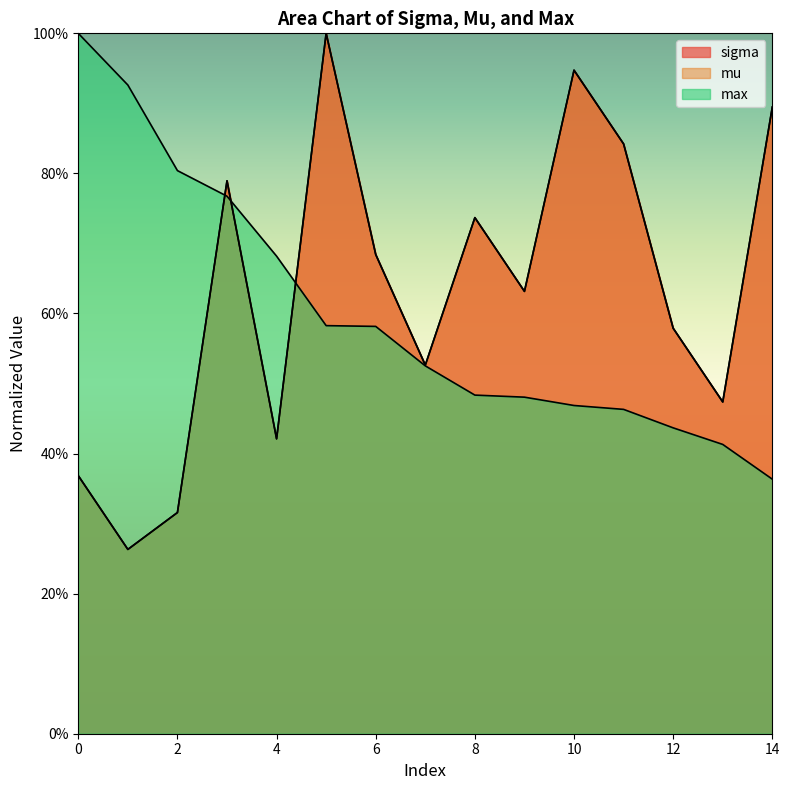

What is the difference between the mu values at 7 and 11?

0.3